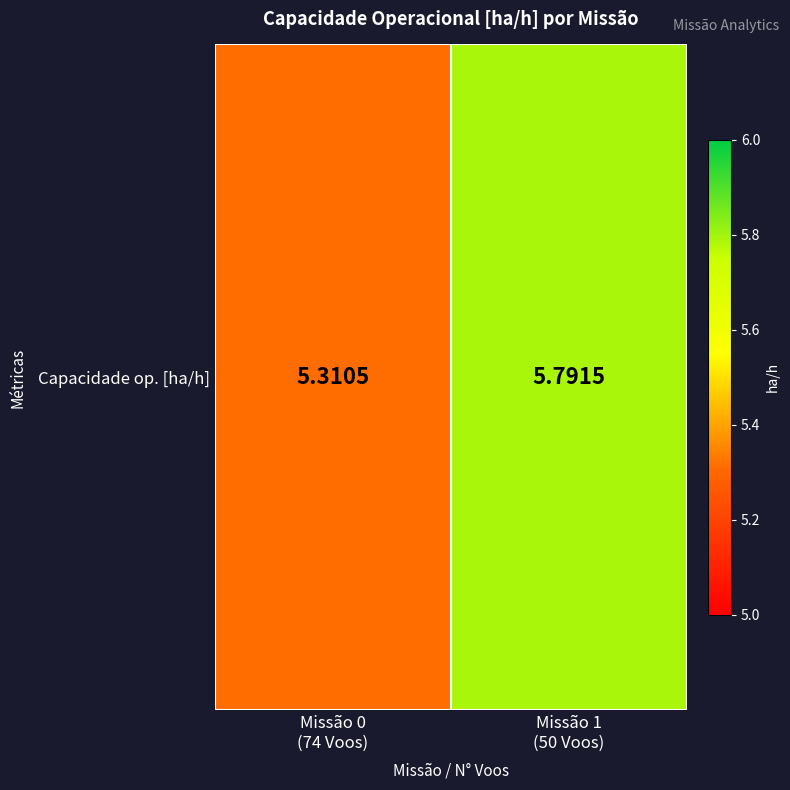

What is the average value?

5.6